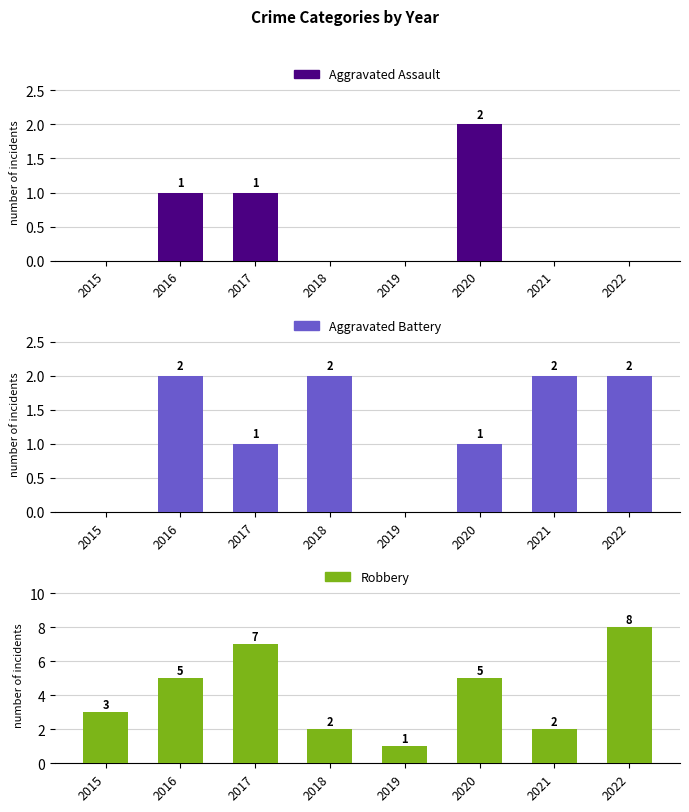

Rank the categories by Robbery value from highest to lowest.

2022, 2017, 2016, 2020, 2015, 2018, 2021, 2019